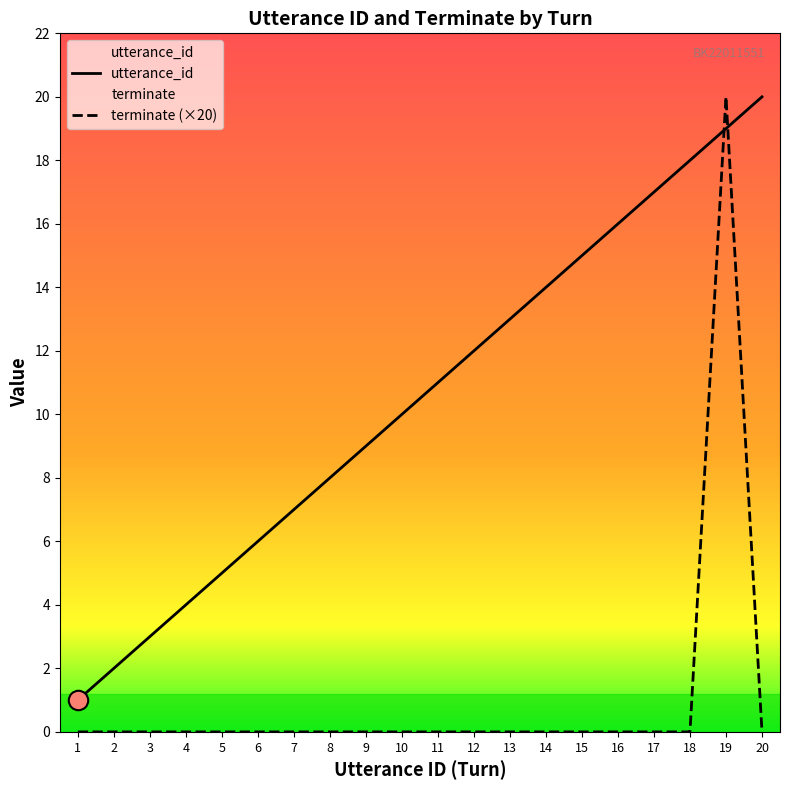

What is the total value across all series at 14?

14